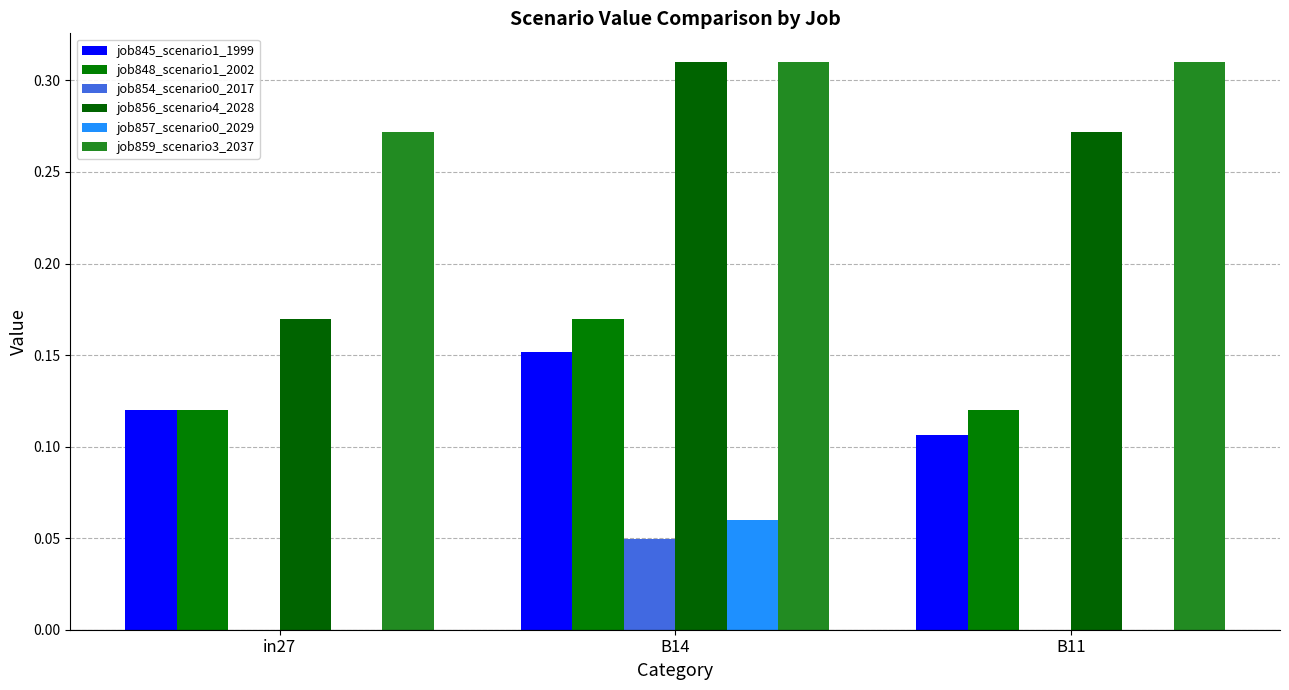

What is the spread (max minus min) of values at B14?

0.3